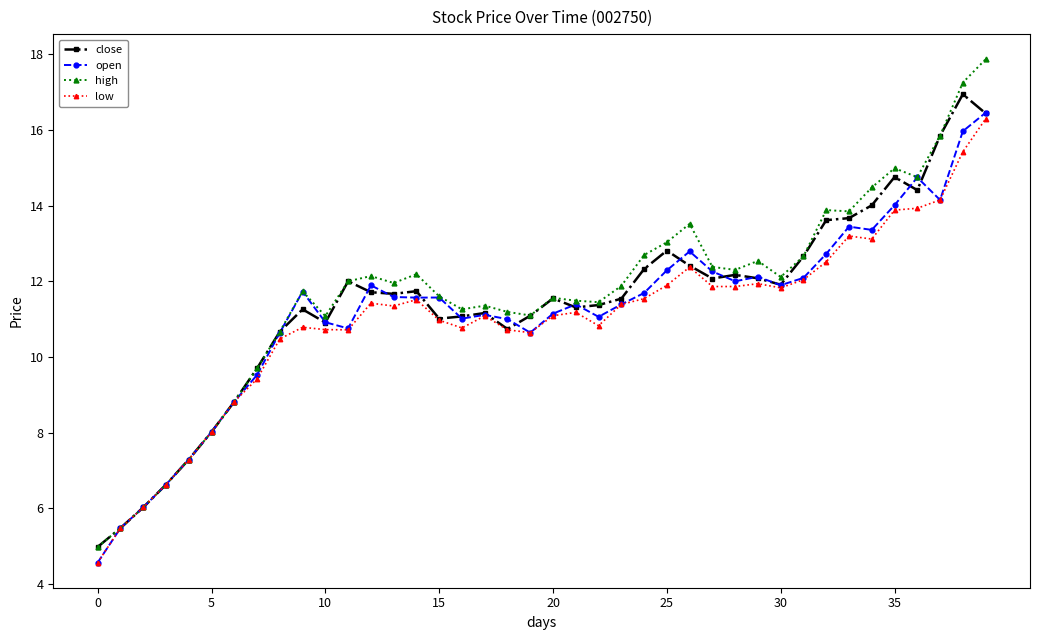

List the series in order of their overall mean, highest first.

high, close, open, low